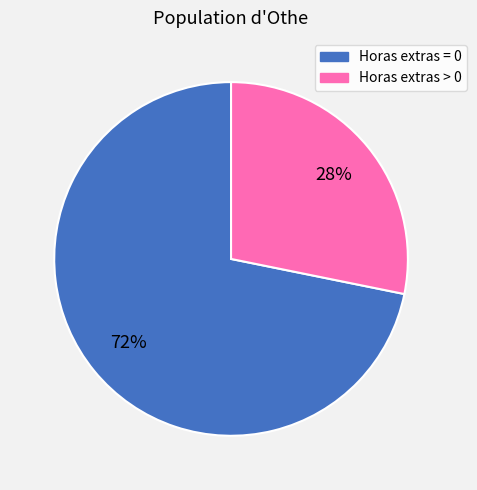

To the nearest percent, what is the average slice percentage?

50%